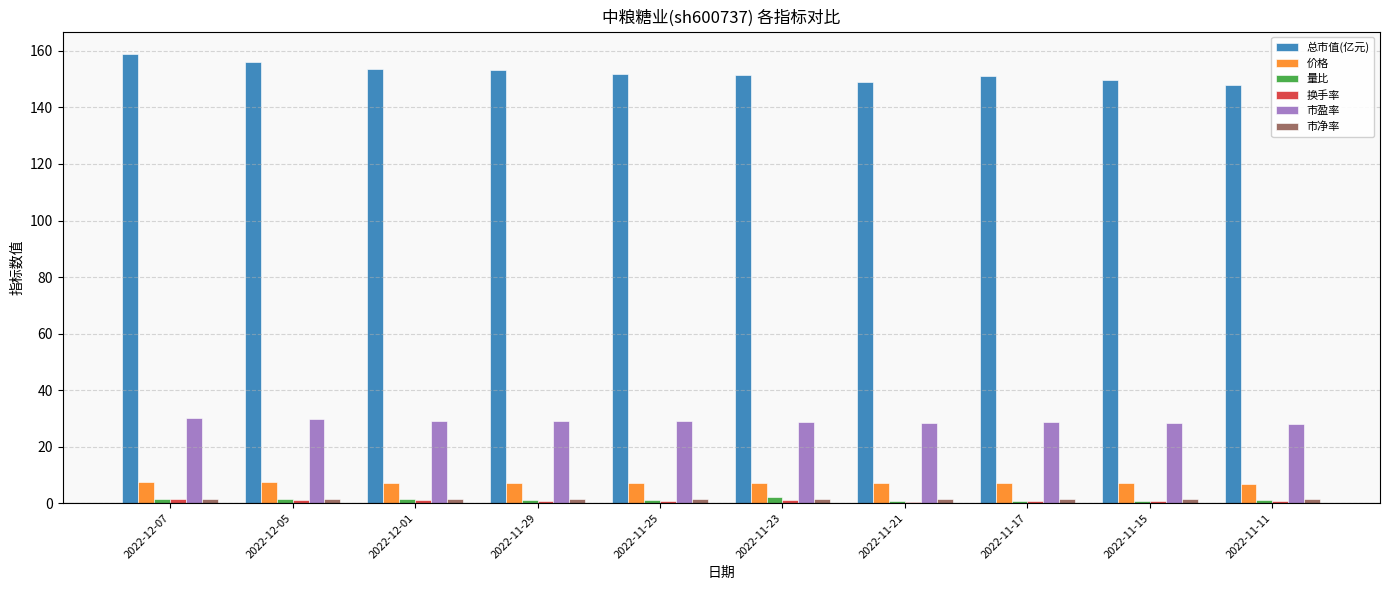

The value of 市盈率 at 2022-12-01 is 29.2. True or false?

True